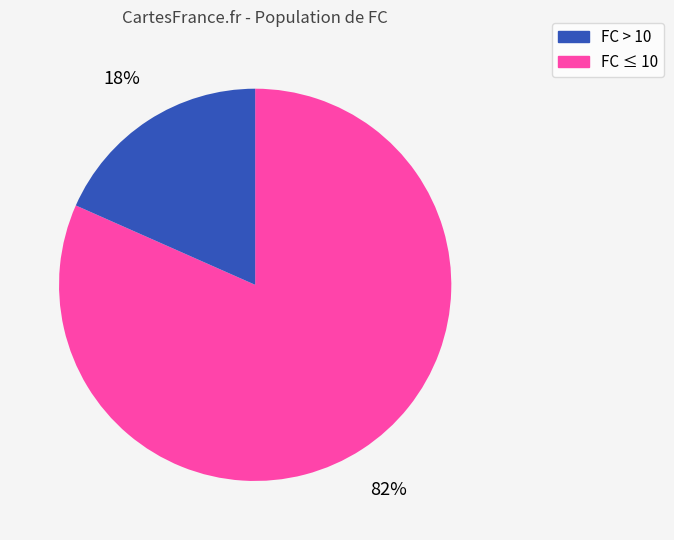

To the nearest percent, what is the average slice percentage?

50%